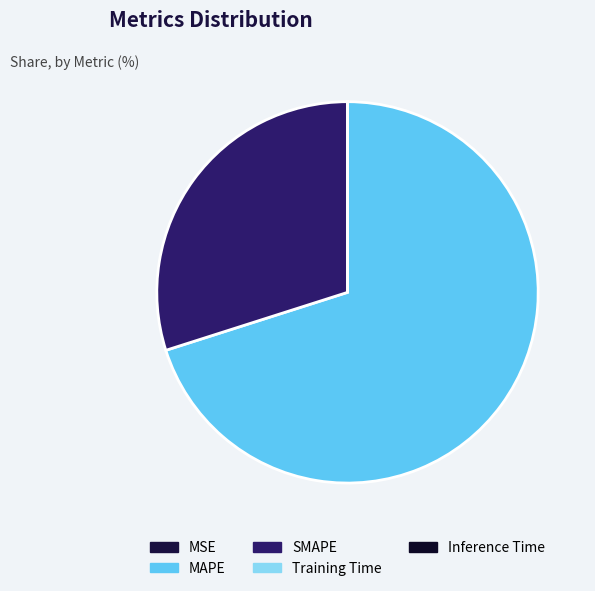

Which slice represents more than half of the pie?

MAPE